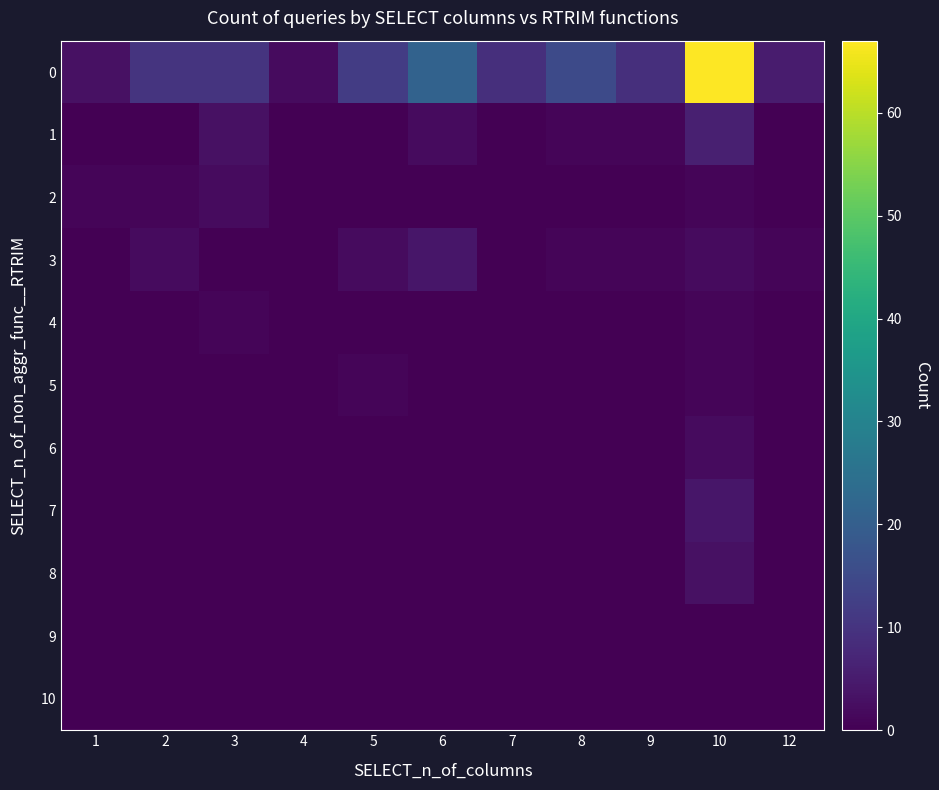

Between 10 and 4, which is larger?

10